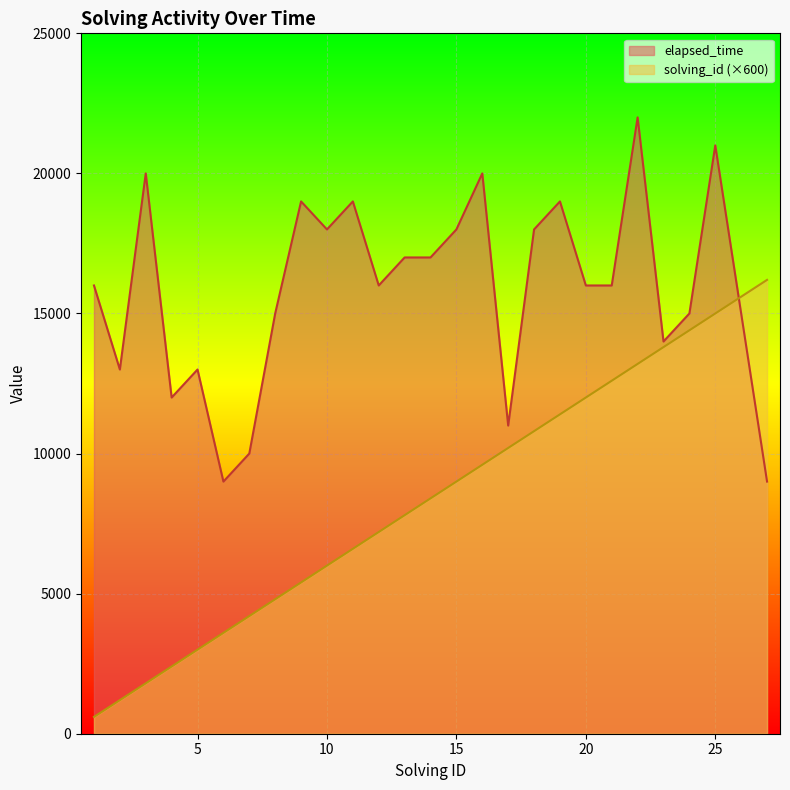

Which series has the largest total across all categories?

elapsed_time